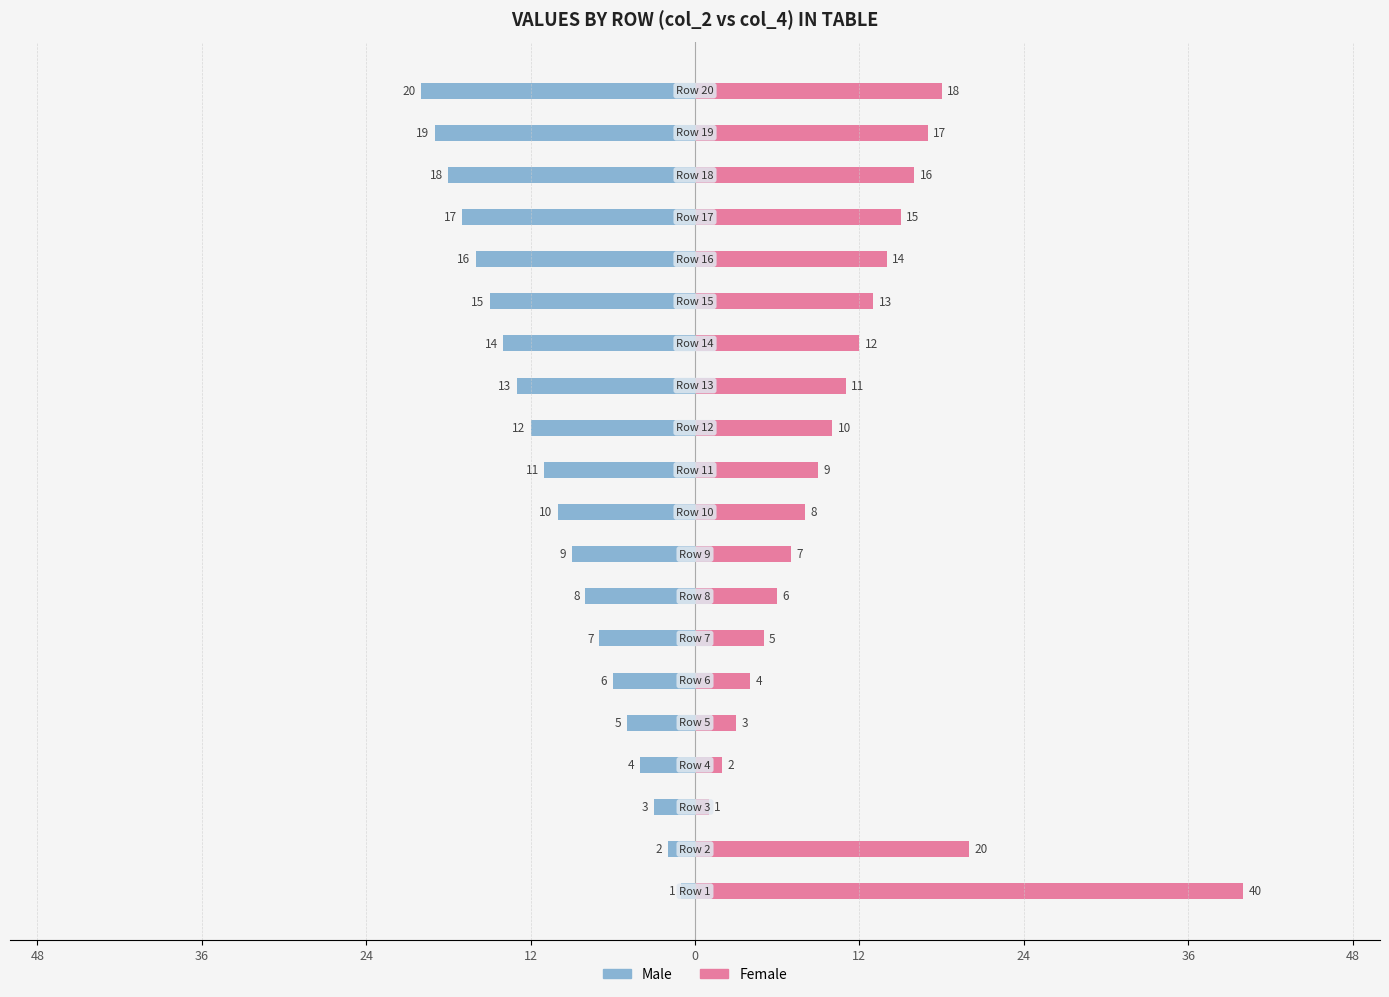

Rank the series by their maximum value, from lowest to highest.

Male, Female